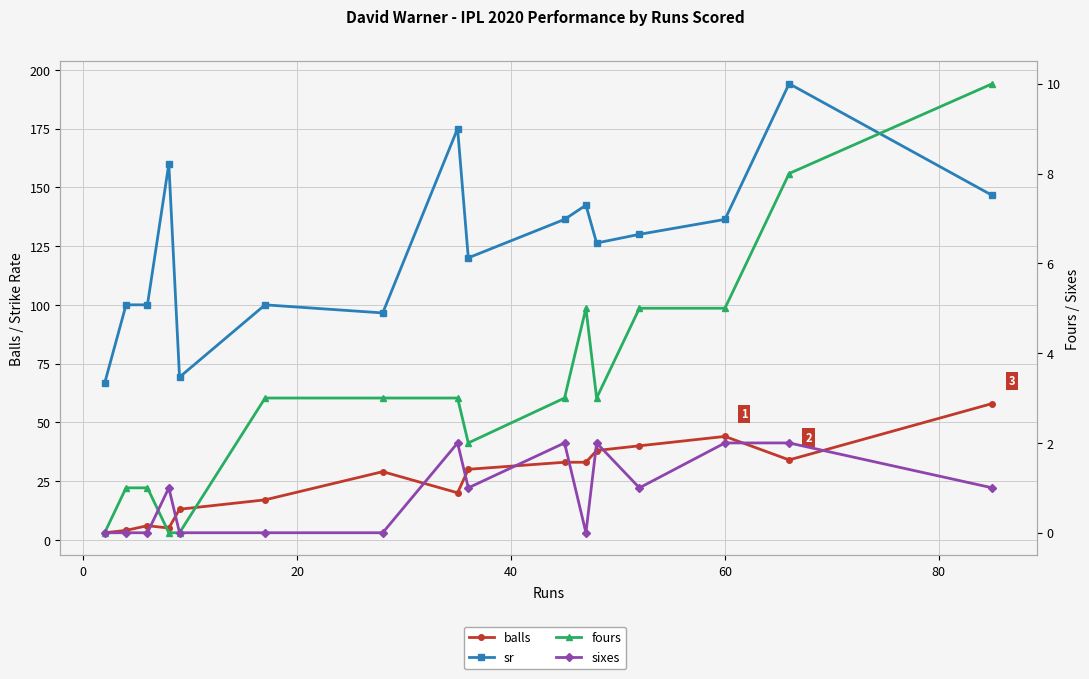

True or false: fours and sr cross at least once.

False